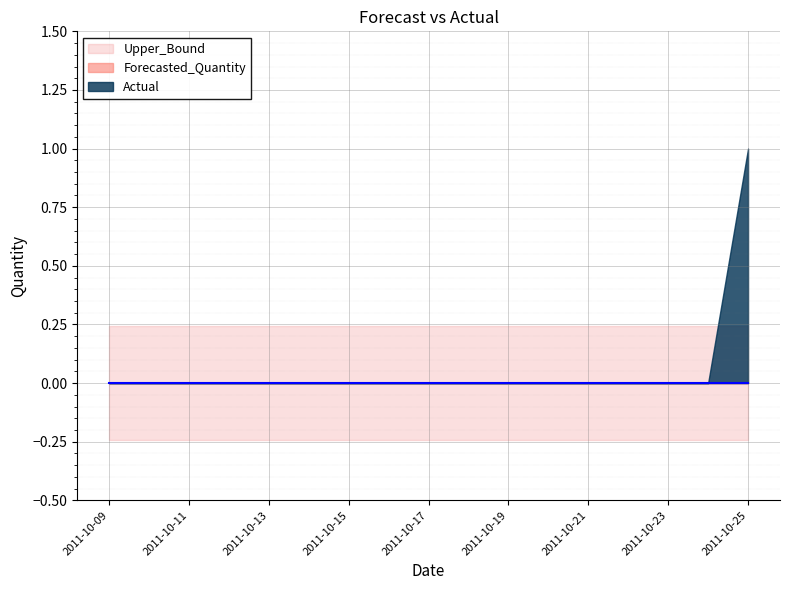

Is the value of Lower_Bound at 2011-10-24 greater than the value of Upper_Bound at 2011-10-20?

No